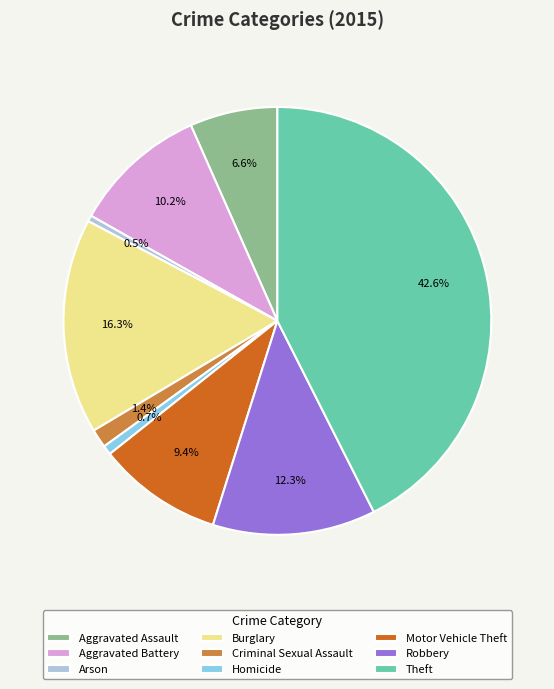

How many slices are in this pie chart?

9